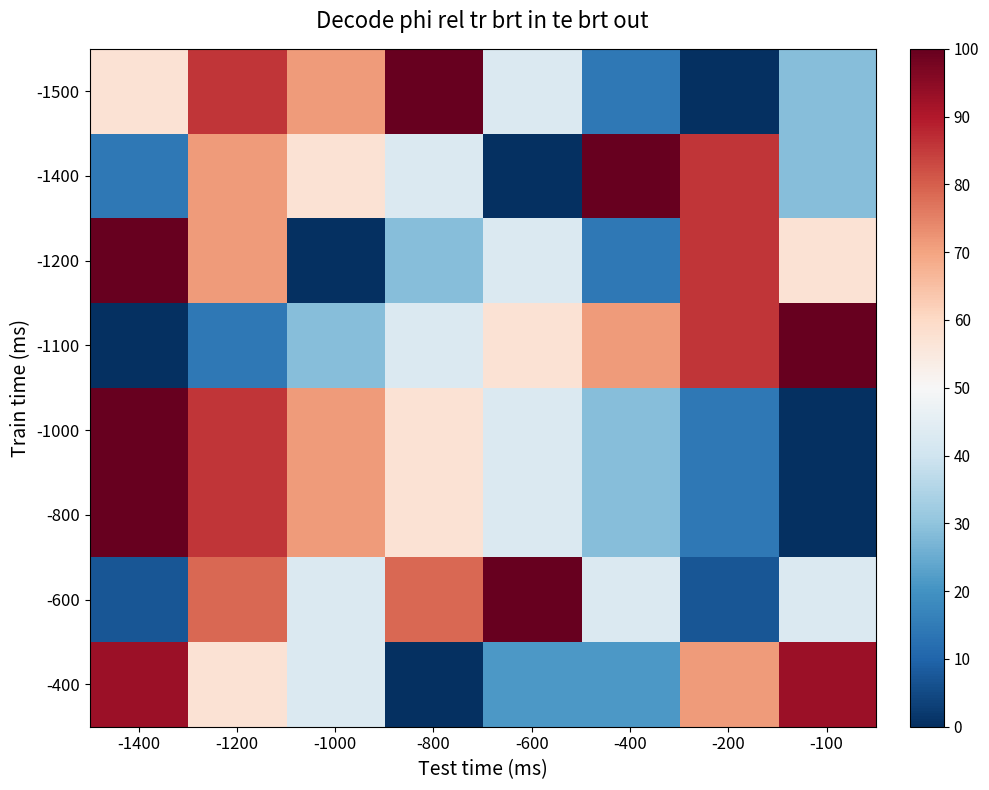

Reading left to right, transcribe all the data shown in this chart.

-1500: -1400=57.1	-1200=85.7	-1000=71.4	-800=100.0	-600=42.9	-400=14.3	-200=0.0	-100=28.6
-1400: -1400=14.3	-1200=71.4	-1000=57.1	-800=42.9	-600=0.0	-400=100.0	-200=85.7	-100=28.6
-1200: -1400=100.0	-1200=71.4	-1000=0.0	-800=28.6	-600=42.9	-400=14.3	-200=85.7	-100=57.1
-1100: -1400=0.0	-1200=14.3	-1000=28.6	-800=42.9	-600=57.1	-400=71.4	-200=85.7	-100=100.0
-1000: -1400=100.0	-1200=85.7	-1000=71.4	-800=57.1	-600=42.9	-400=28.6	-200=14.3	-100=0.0
-800: -1400=100.0	-1200=85.7	-1000=71.4	-800=57.1	-600=42.9	-400=28.6	-200=14.3	-100=0.0
-600: -1400=7.1	-1200=78.6	-1000=42.9	-800=78.6	-600=100.0	-400=42.9	-200=7.1	-100=42.9
-400: -1400=92.9	-1200=57.1	-1000=42.9	-800=0.0	-600=21.4	-400=21.4	-200=71.4	-100=92.9